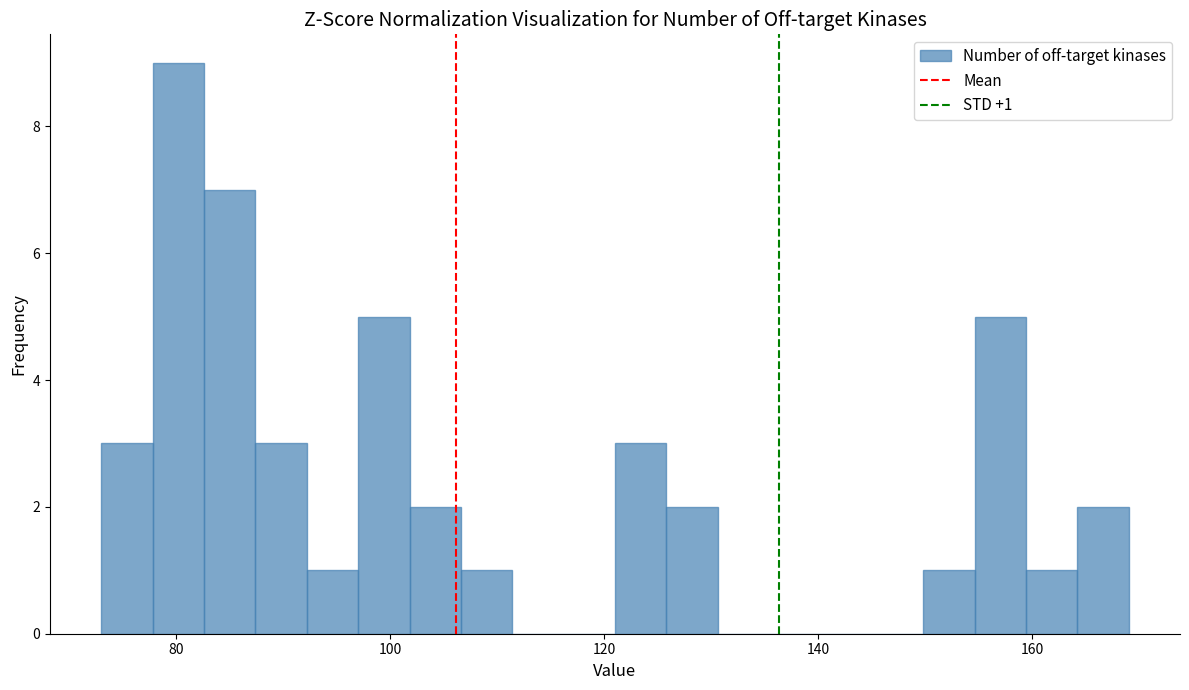

Read against the x-axis, roughly where is the centre of the tallest bar?

80